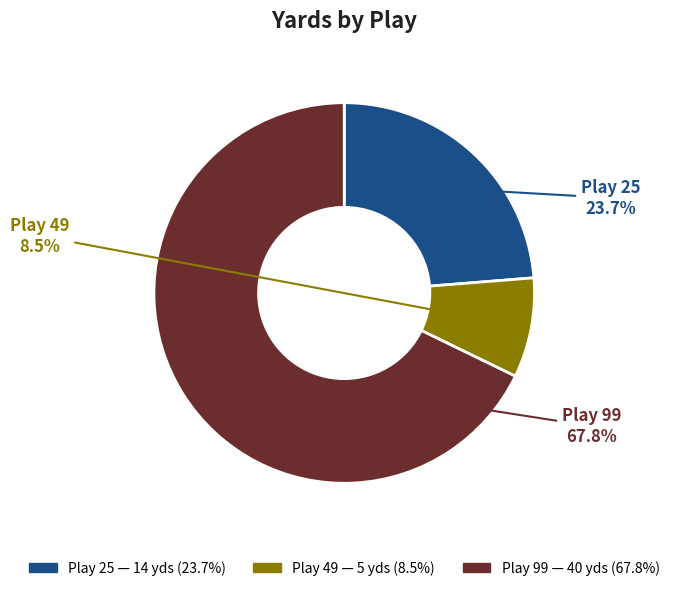

Rank the categories by value from highest to lowest.

Play 99, Play 25, Play 49